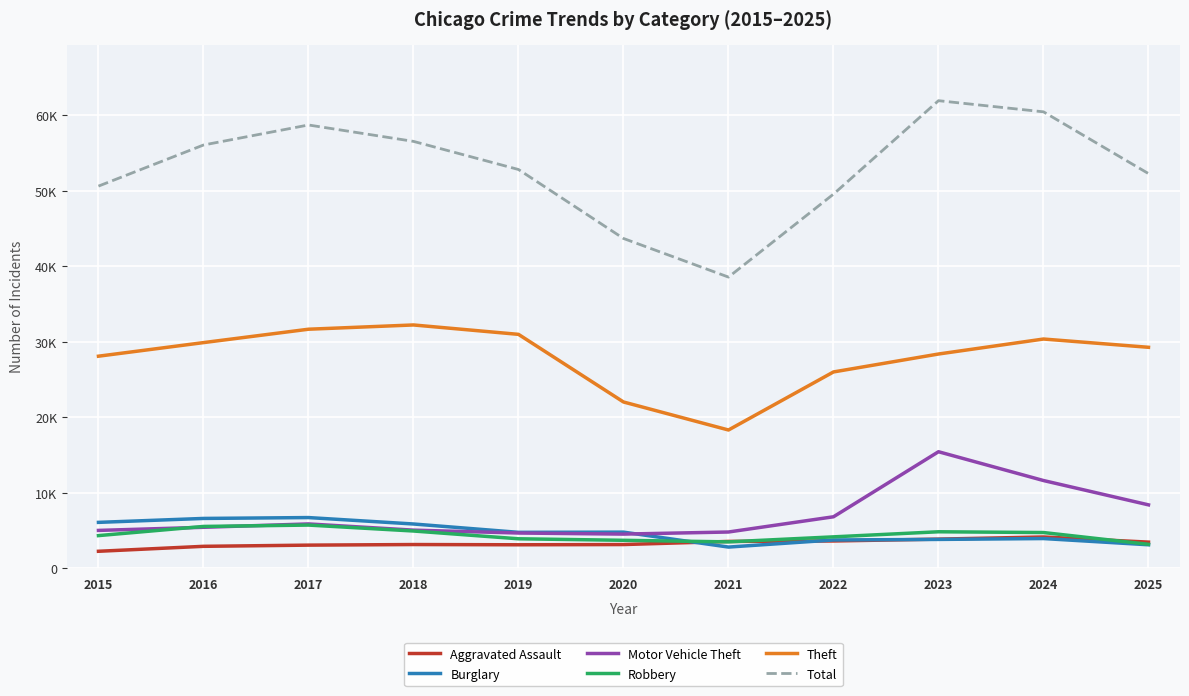

List the labels in order of Total value, largest first.

2023, 2024, 2017, 2018, 2016, 2019, 2025, 2015, 2022, 2020, 2021